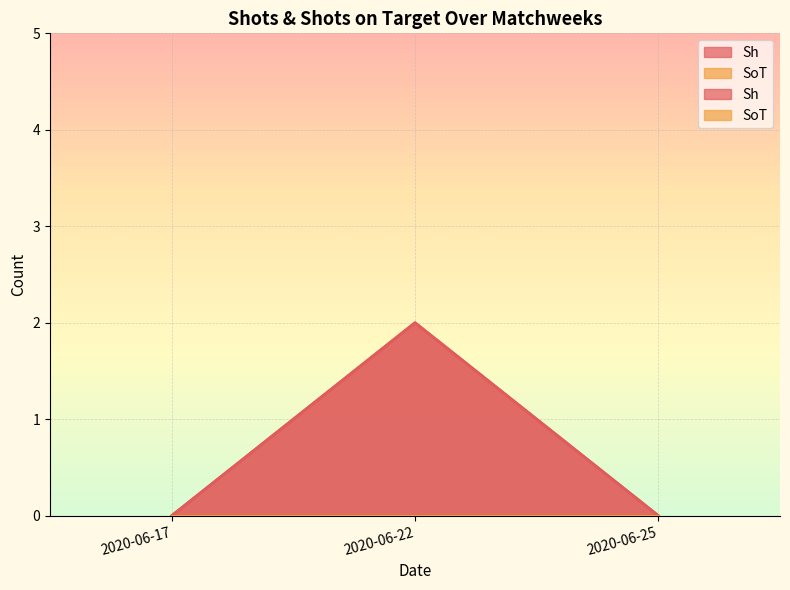

Rank the categories by value from lowest to highest.

2020-06-17, 2020-06-25, 2020-06-22